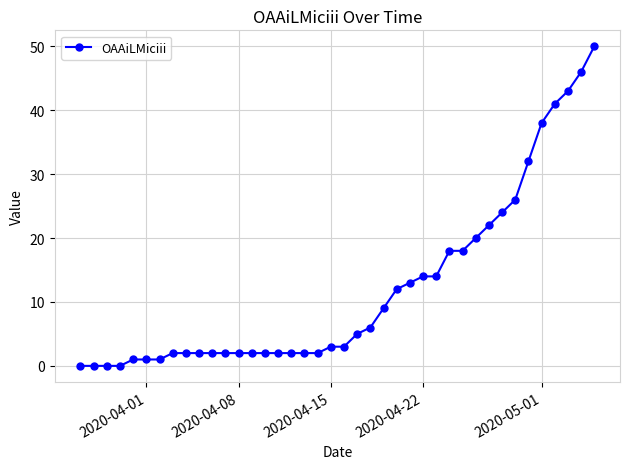

What is the value of the 35th point from the left?

32